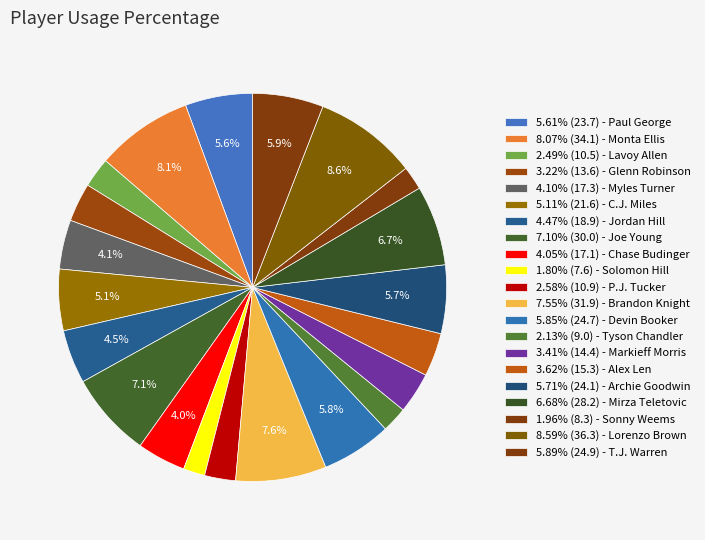

Count the number of slices in the pie.

21